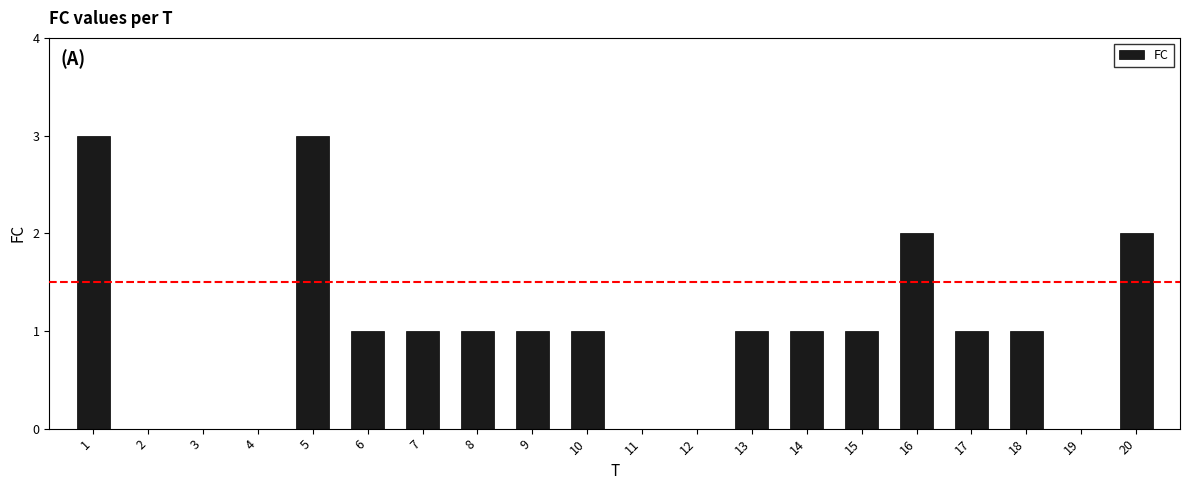

How many series are shown in this chart?

1